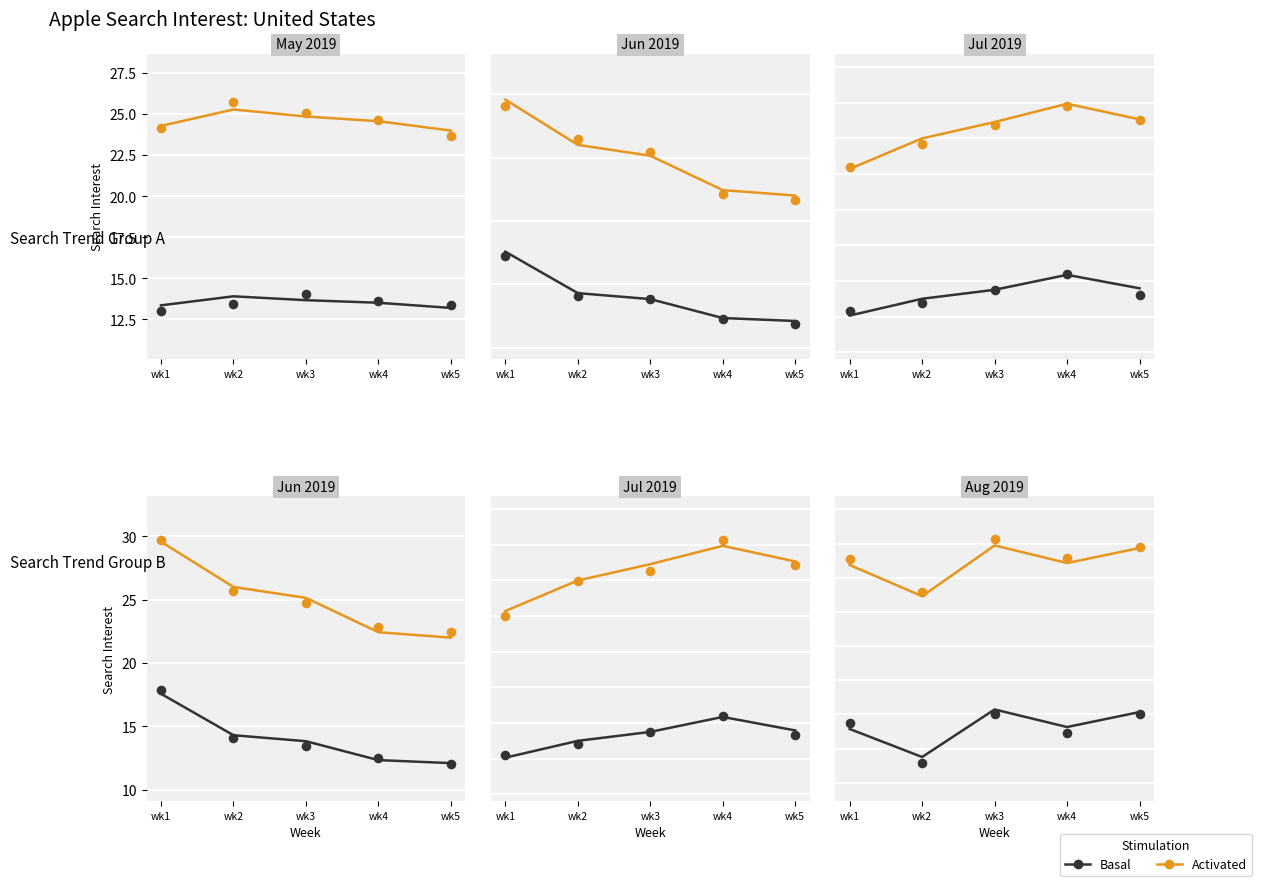

What are all the series names shown in the legend?

Activated, Basal